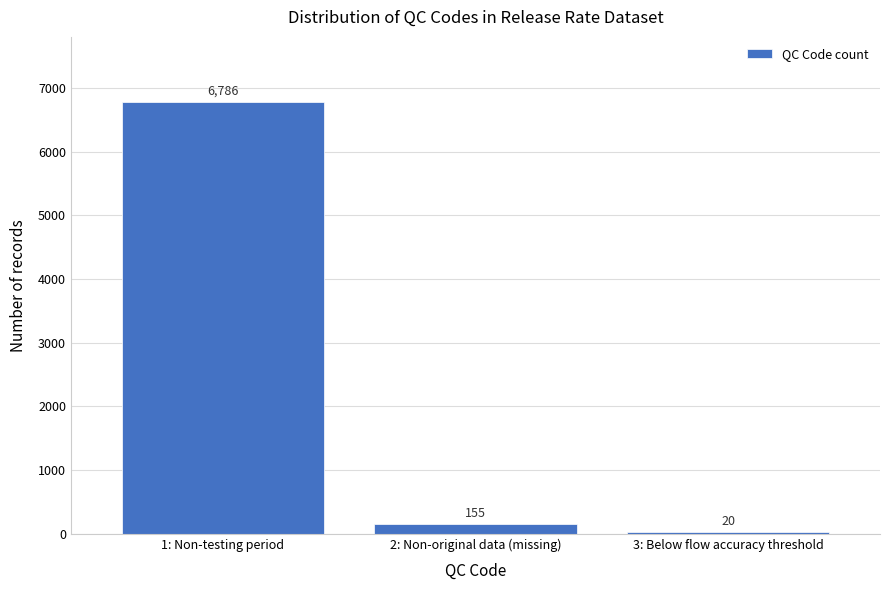

Reading left to right, list all the values displayed in this chart.

1: Non-testing period=6786	2: Non-original data (missing)=155	3: Below flow accuracy threshold=20